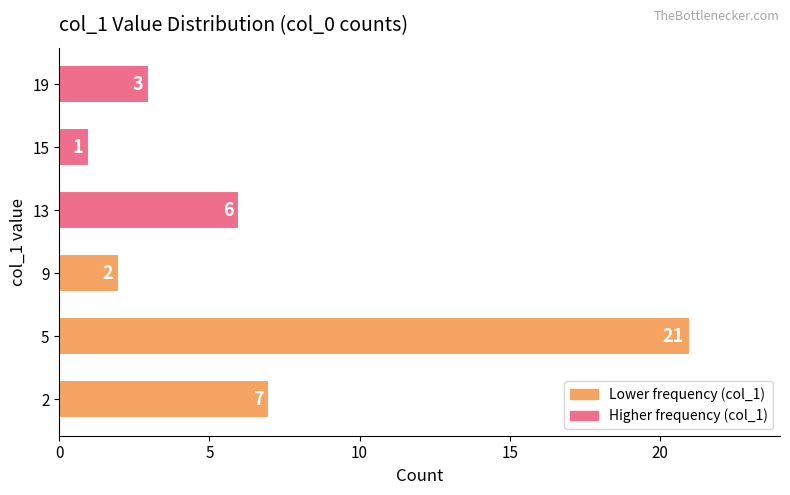

Reading bottom to top, list all the values displayed in this chart.

7	21	2	6	1	3